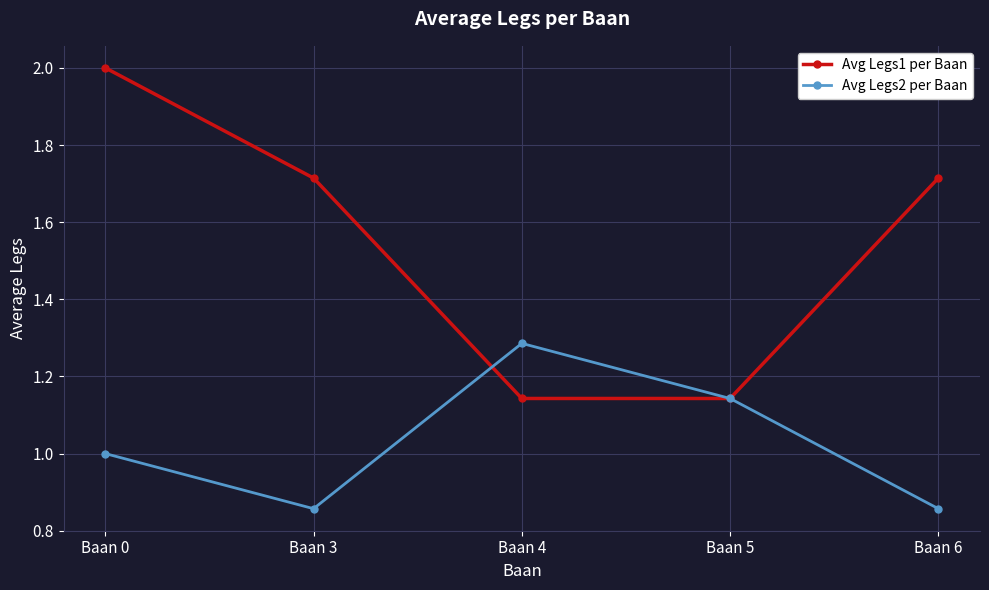

What is the difference between the Avg Legs1 per Baan values at Baan 0 and Baan 3?

0.3